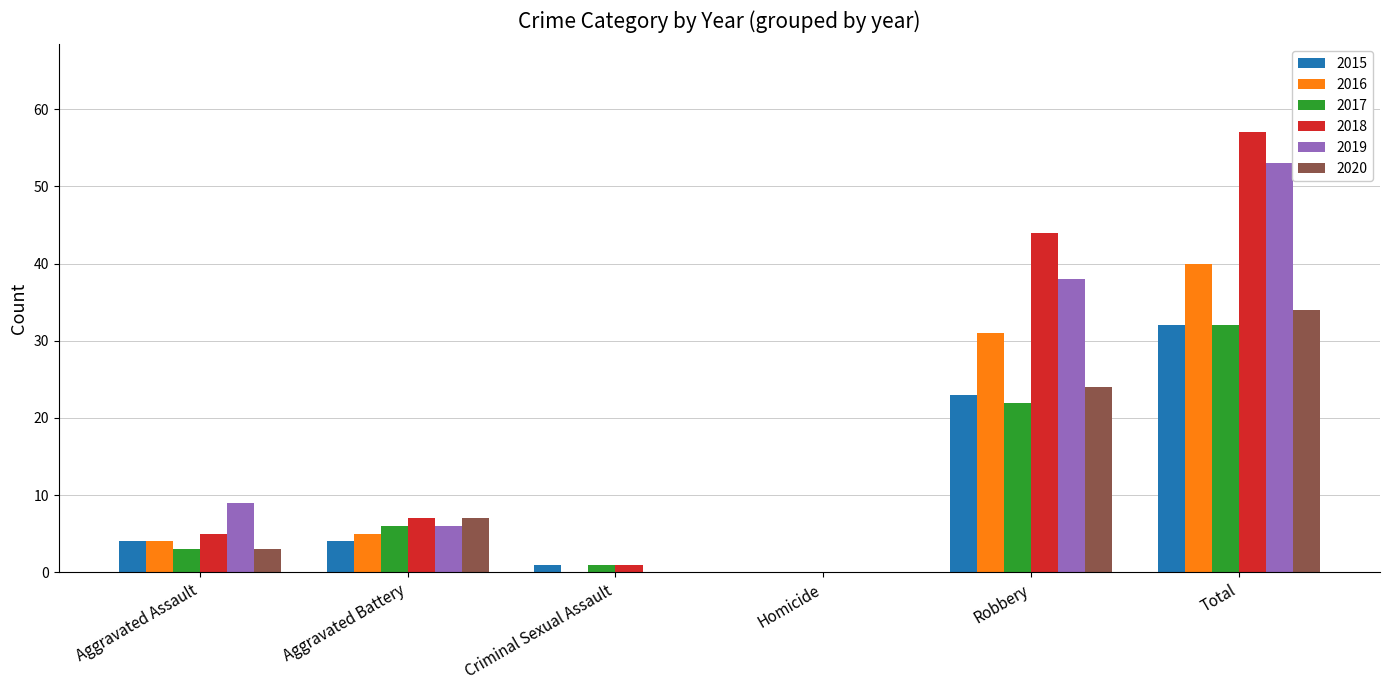

The value of 2018 at Aggravated Battery is 7. True or false?

True